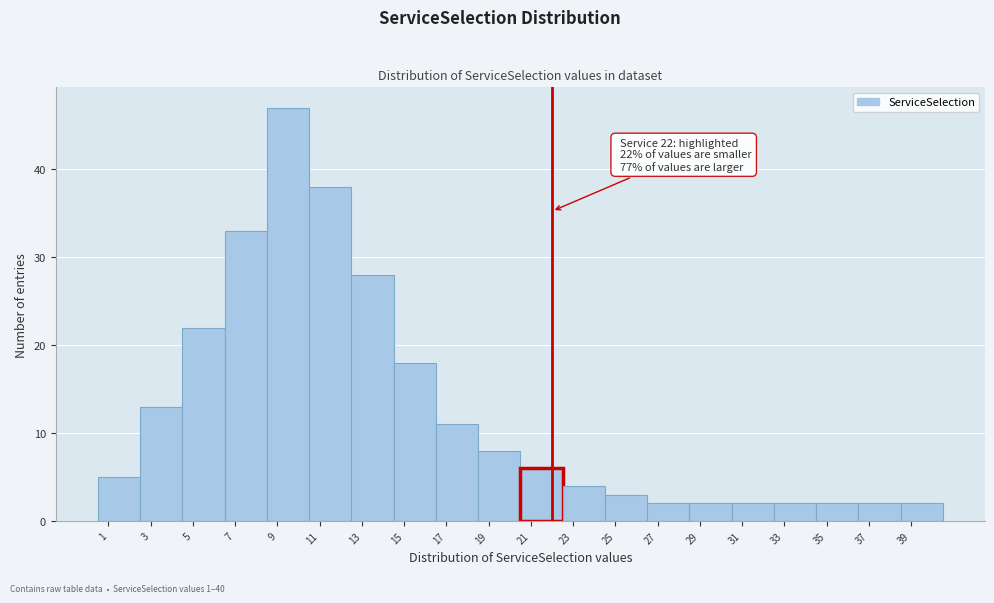

Over which range of the x-axis is the bar tallest?

8.5 to 10.5